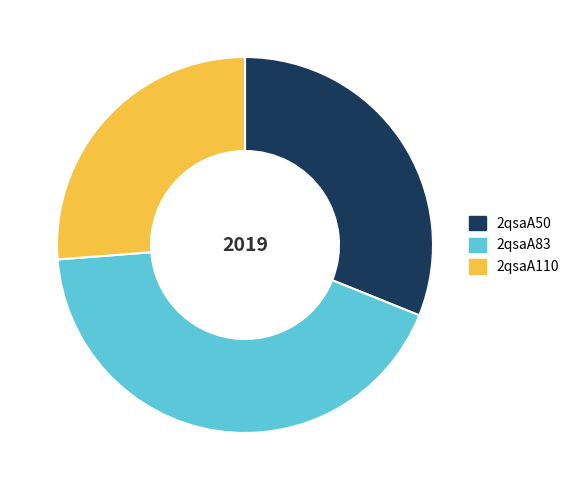

Combined, do 2qsaA83 and 2qsaA50 account for over 50%?

Yes